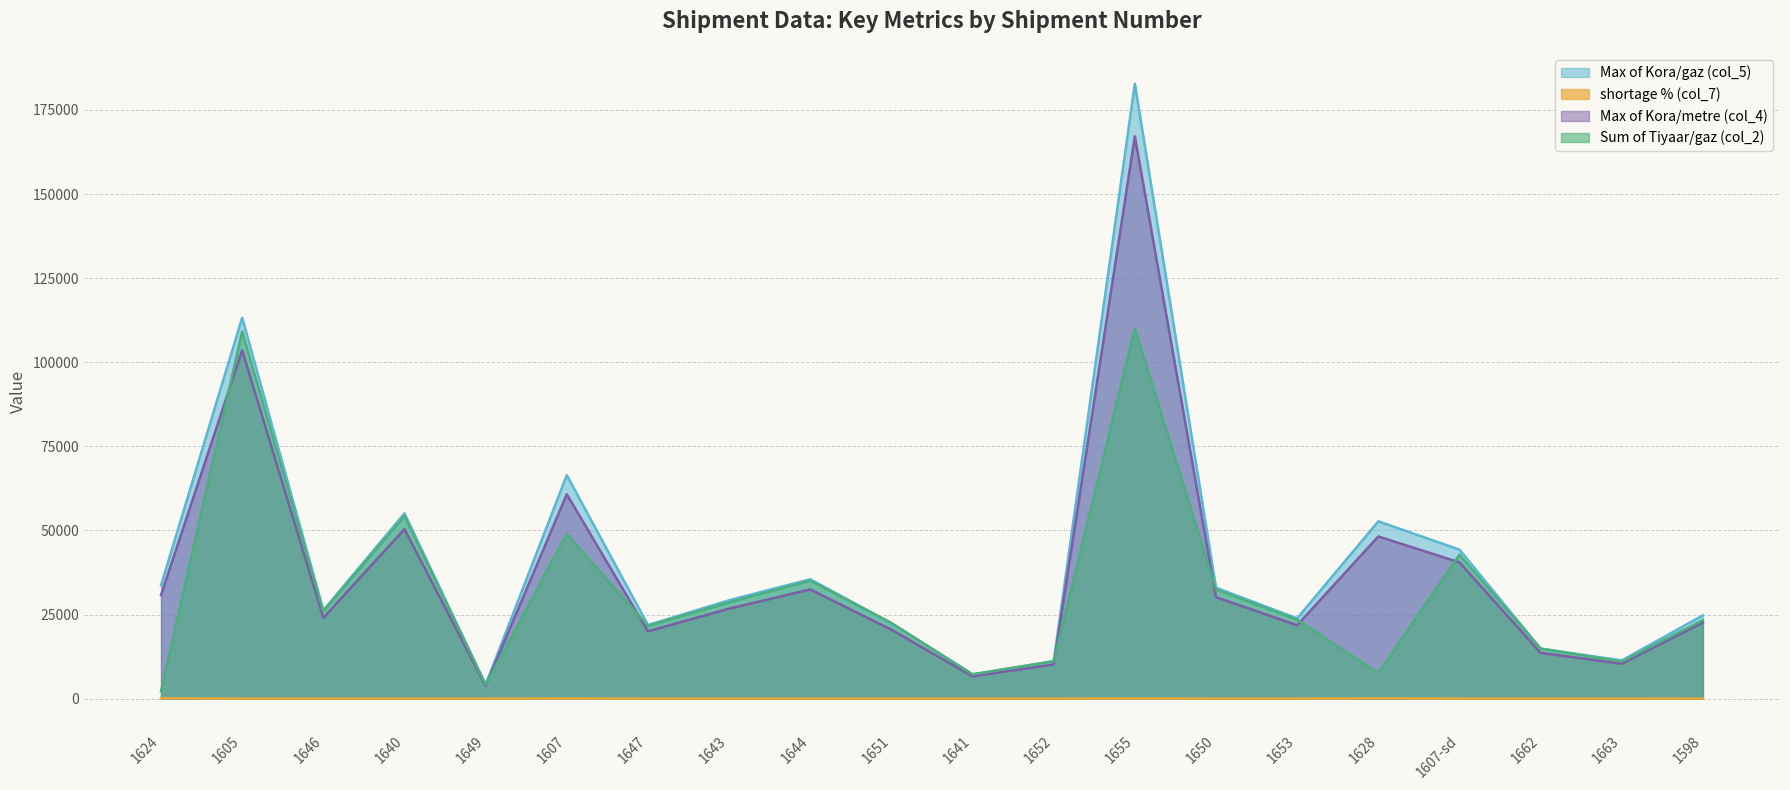

True or false: shortage % (col_7) has a value of 46.3 at 1628.

False